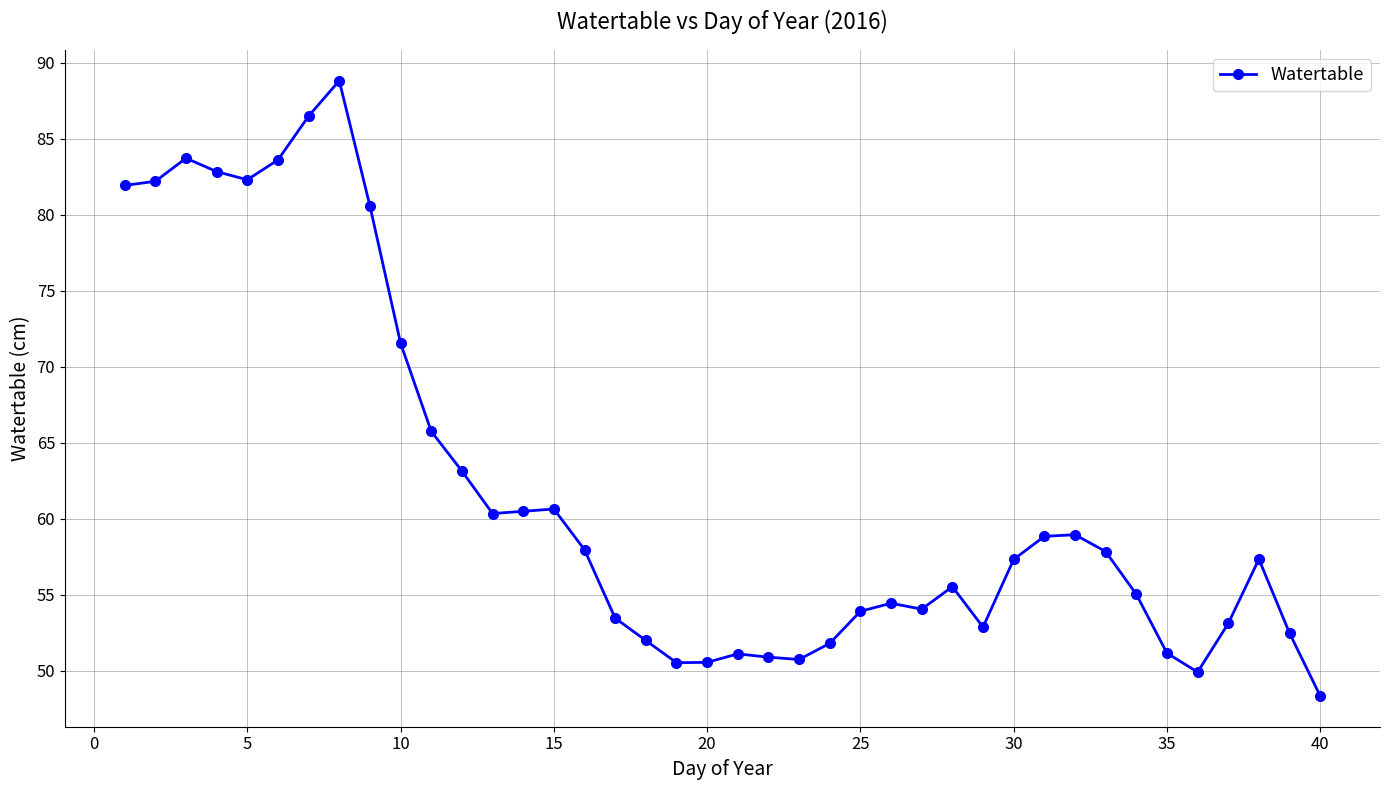

What is the value of the 8th point from the left?

88.8